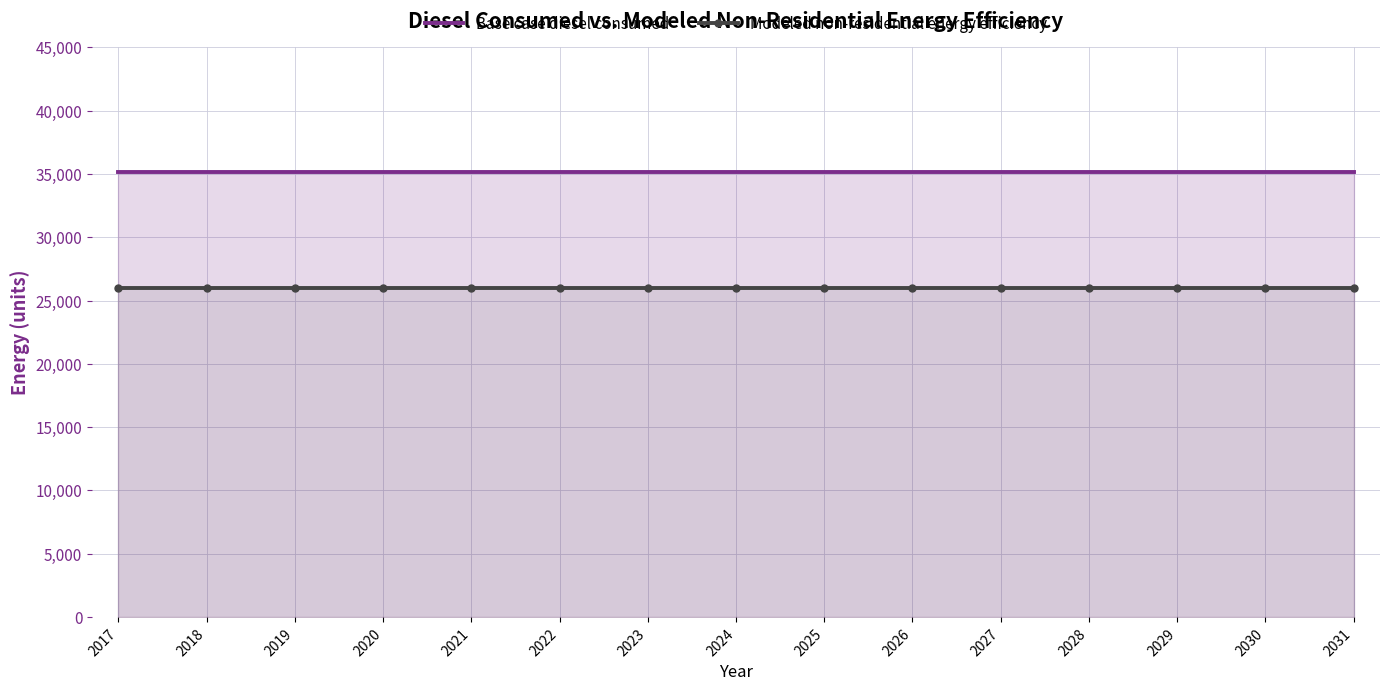

List the series in order of their peak value, highest first.

Base case diesel consumed, Modeled non-residential energy efficiency